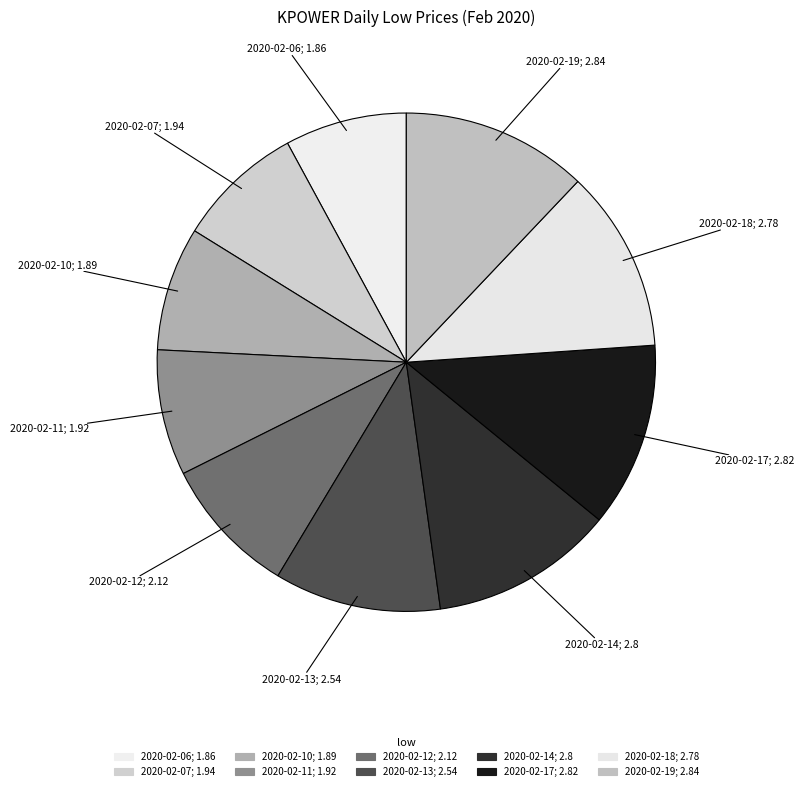

How many slices are in this pie chart?

10